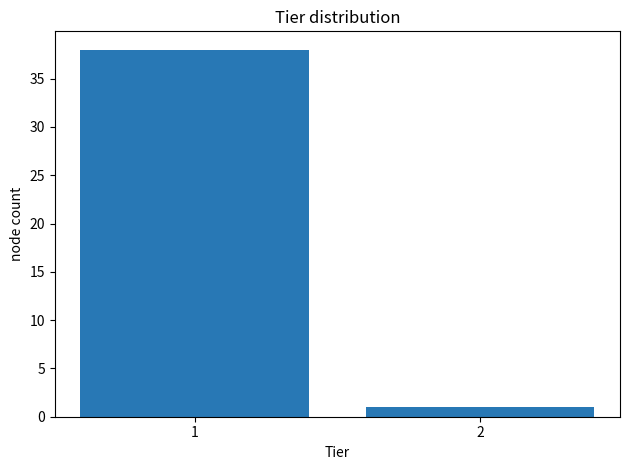

Reading left to right, list all the values displayed in this chart.

1=38	2=1